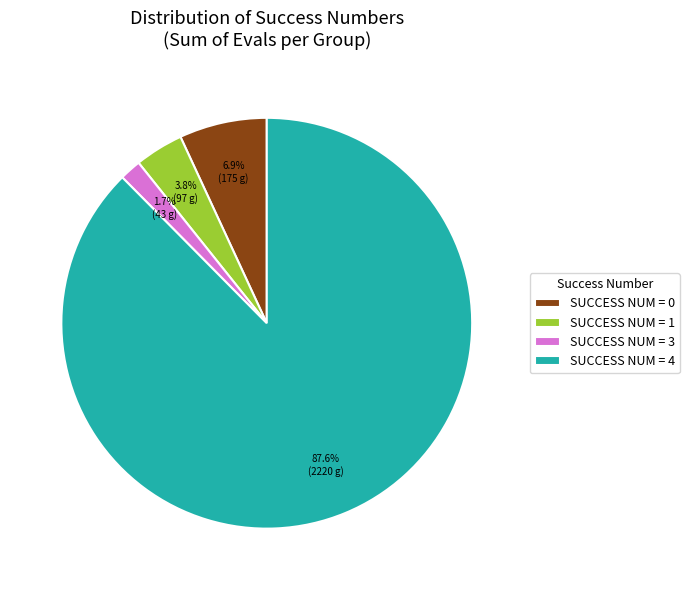

Is there any slice that represents more than half of the pie?

Yes